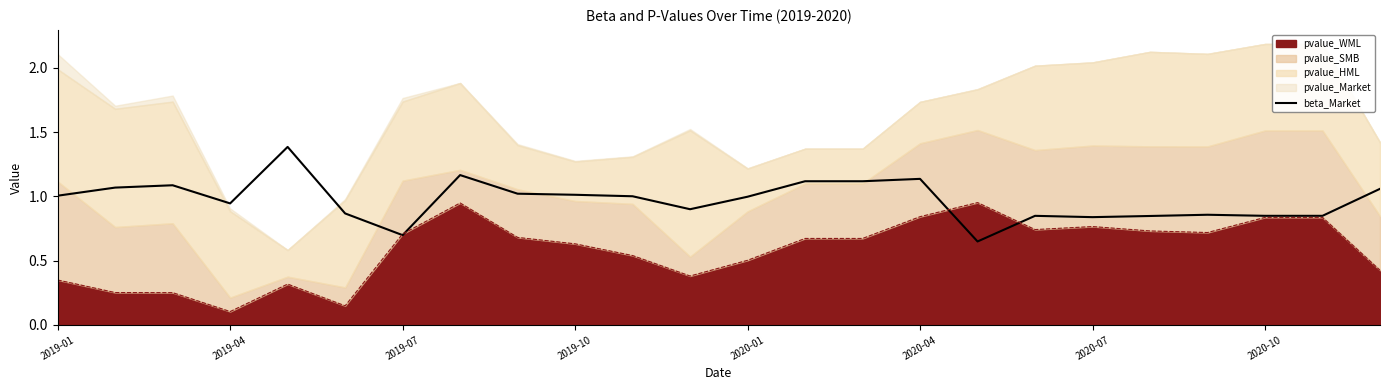

Between 2019-04 and 2019-07, which is larger?

2019-07